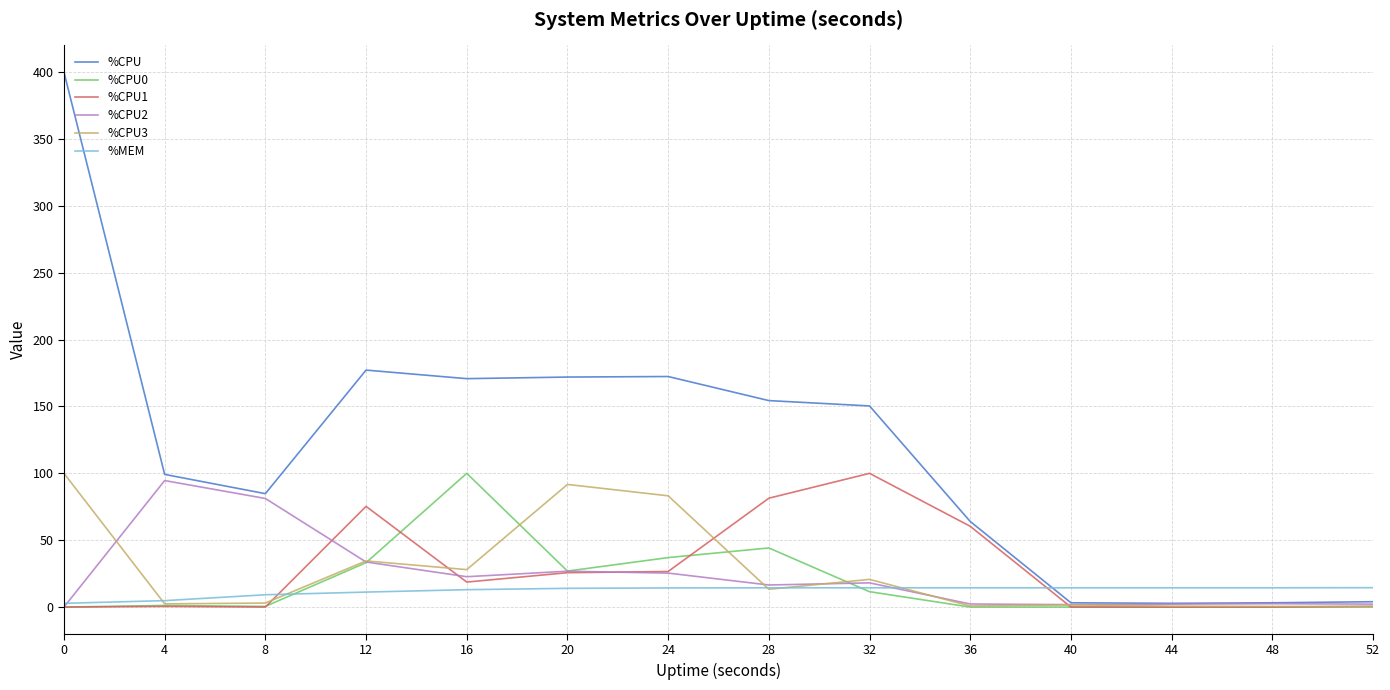

The %CPU0 series shows 0.0 at 48. True or false?

True